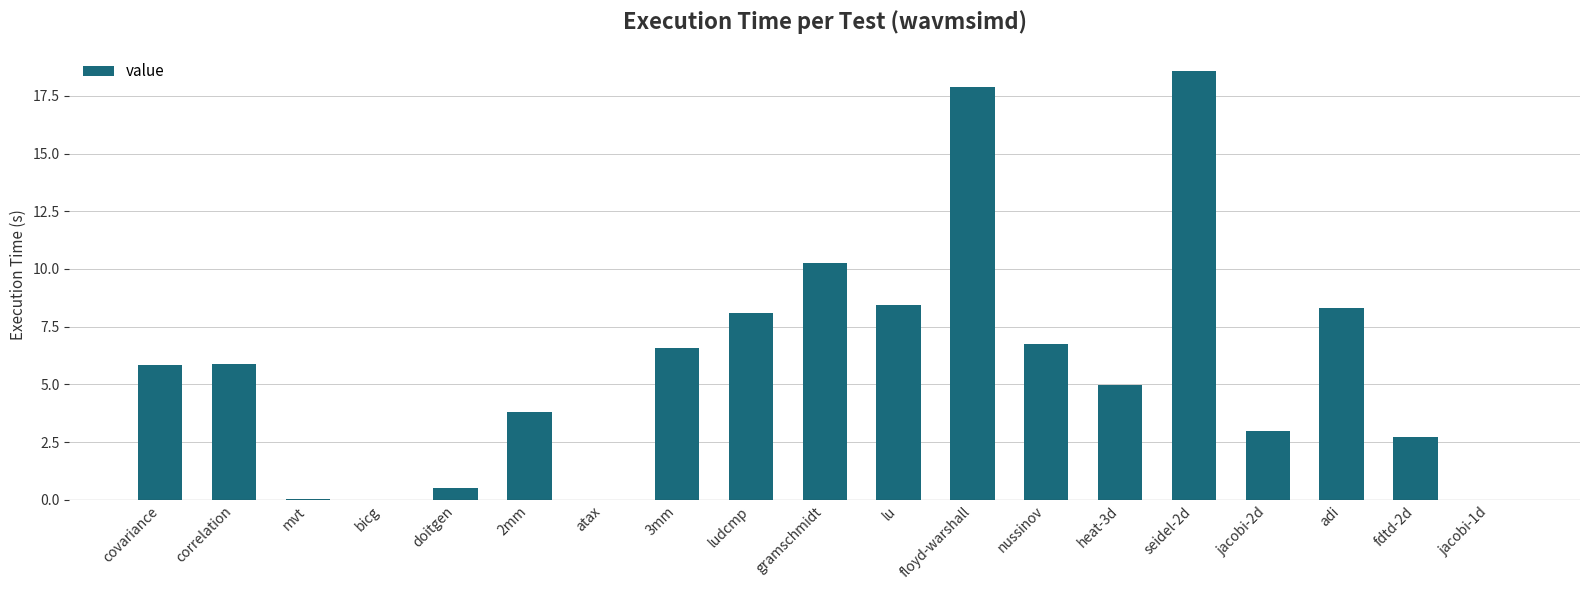

True or false: the data shows 0.0 at jacobi-1d.

True